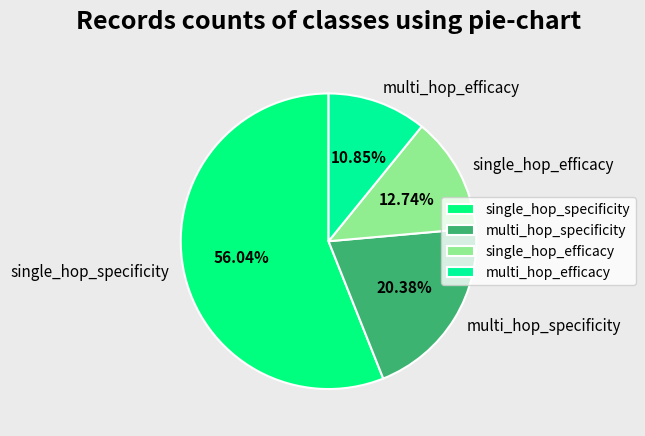

To the nearest percent, what is the difference between the multi_hop_efficacy and single_hop_specificity slice percentages?

45%